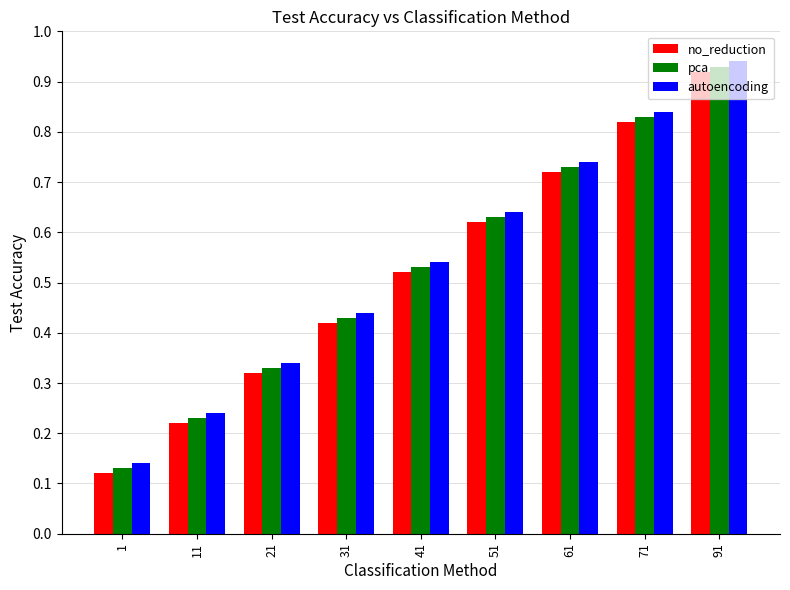

Is it true that autoencoding equals 0.2 at 21?

False